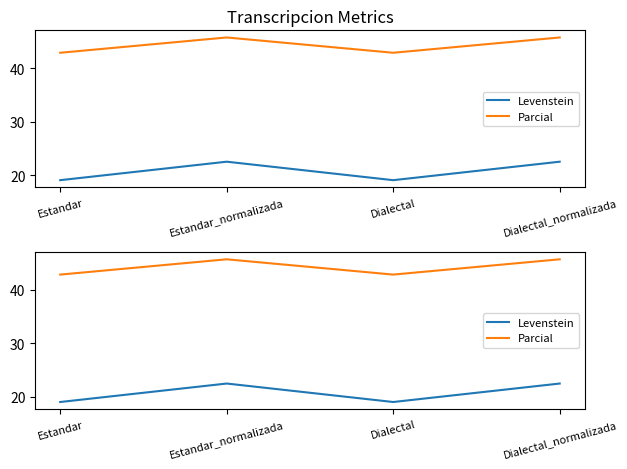

Where is the first local maximum for Levenstein?

Estandar_normalizada